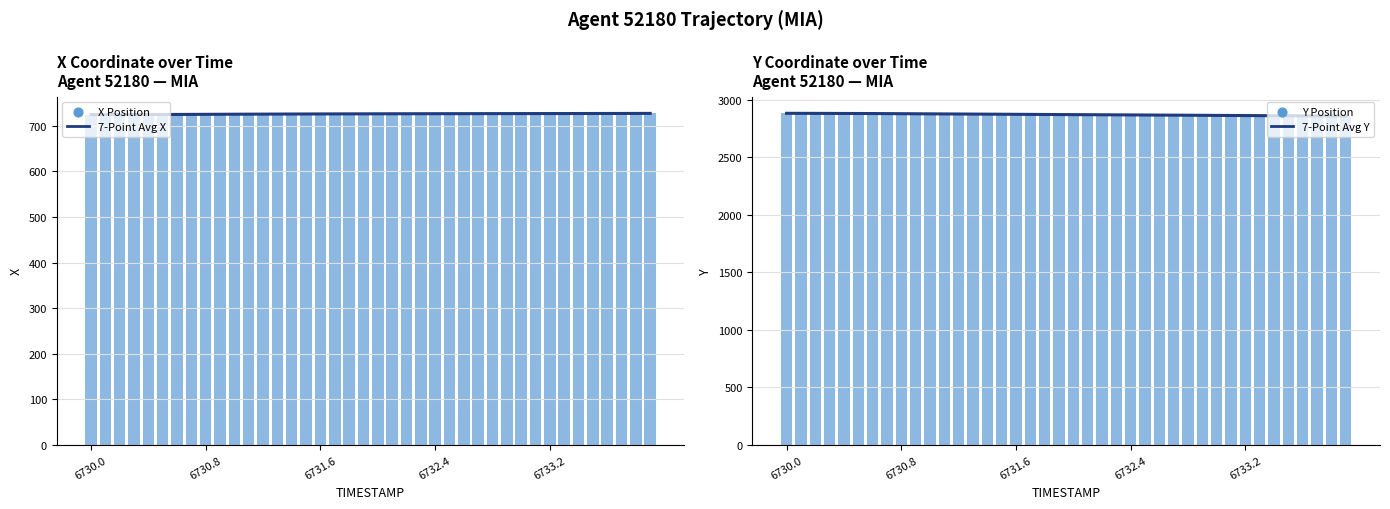

At which category is the sum across all series the highest?

6730.0